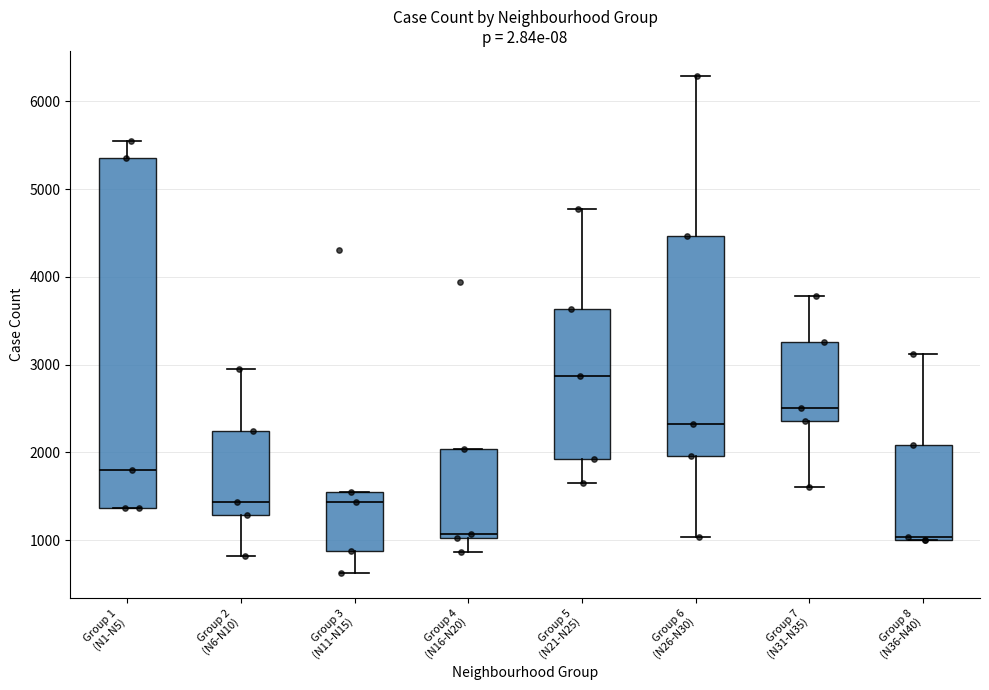

Reading left to right, read every box against the y-axis: the position of its median line, the range the box covers, and the ends of its whiskers. The values are not printed on the chart, so give them approximately, as read against the axis.

Group 1 (N1-N5): median 1800, box 1400 to 5400, whiskers 1400 to 5600
Group 2 (N6-N10): median 1400, box 1300 to 2200, whiskers 800 to 3000
Group 3 (N11-N15): median 1400, box 900 to 1500, whiskers 600 to 1500
Group 4 (N16-N20): median 1100, box 1000 to 2000, whiskers 900 to 2000
Group 5 (N21-N25): median 2900, box 1900 to 3600, whiskers 1700 to 4800
Group 6 (N26-N30): median 2300, box 2000 to 4500, whiskers 1000 to 6300
Group 7 (N31-N35): median 2500, box 2400 to 3300, whiskers 1600 to 3800
Group 8 (N36-N40): median 1000 (just above the box's lower edge), box 1000 to 2100, whiskers 1000 to 3100